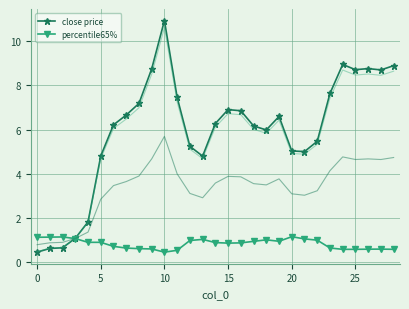

List the series in order of their peak value, lowest first.

percentile65%, close price